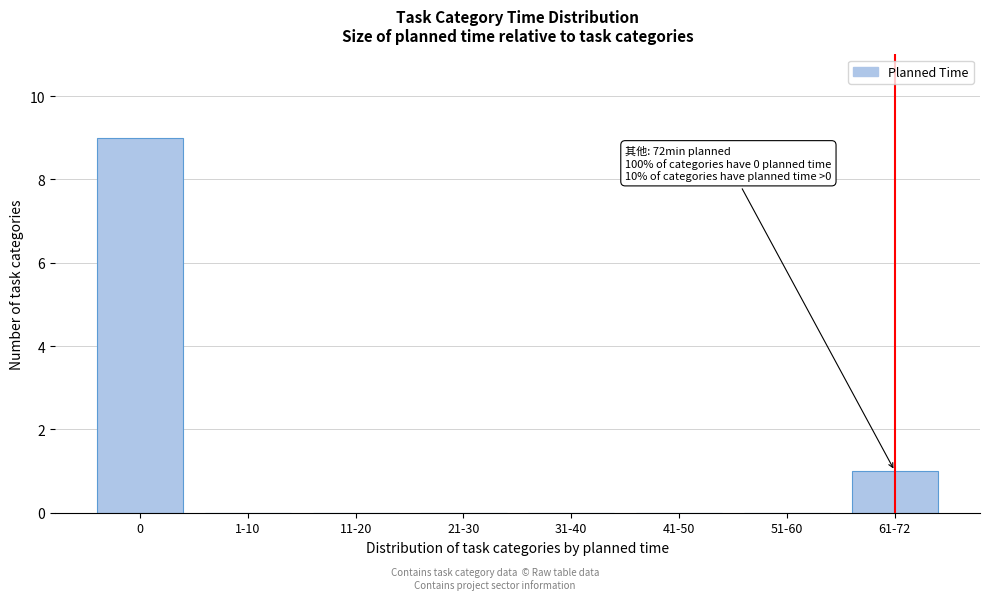

Reading left to right, extract all data points from this chart.

0=9	1-10=0	11-20=0	21-30=0	31-40=0	41-50=0	51-60=0	61-72=1